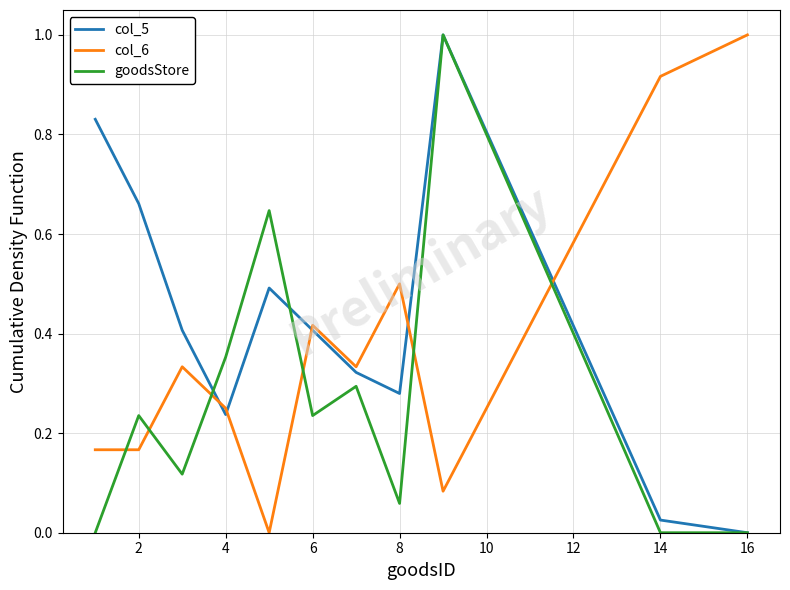

What is the maximum value shown in the chart?

1.0